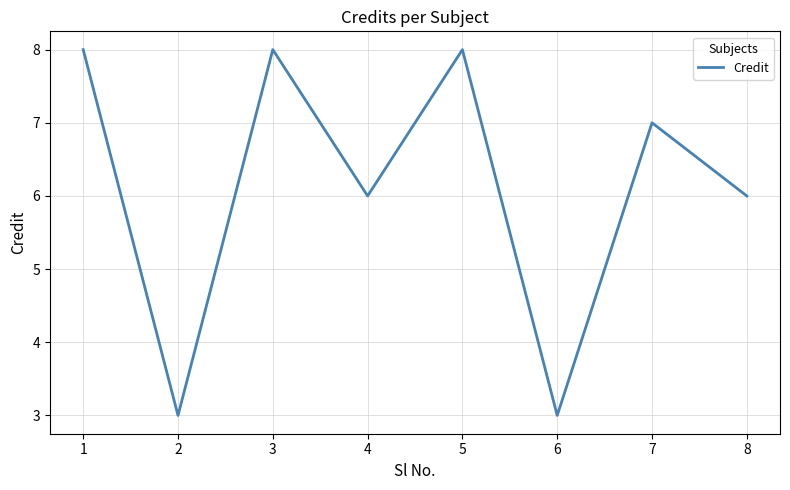

At which category does the data reach its first local valley?

2